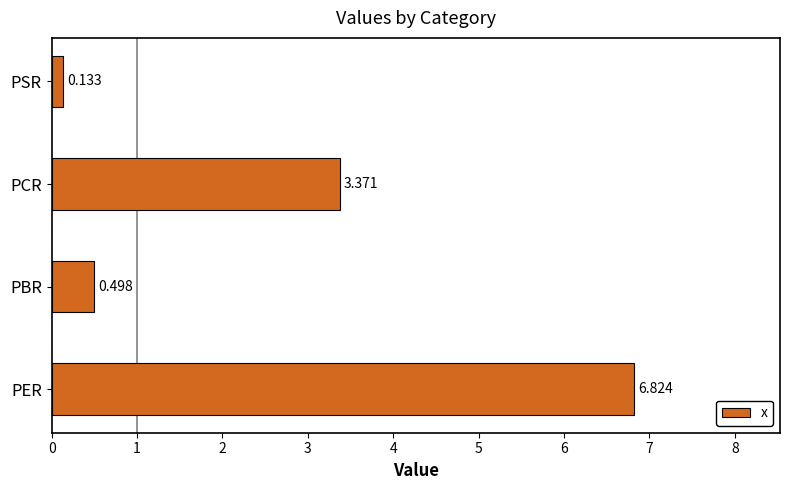

Which has a higher value, PCR or PER?

PER